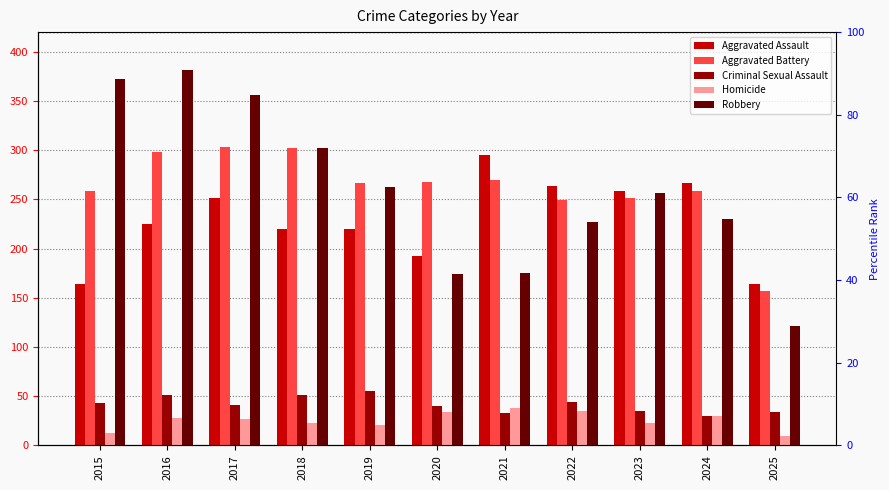

How many groups of bars are there?

11